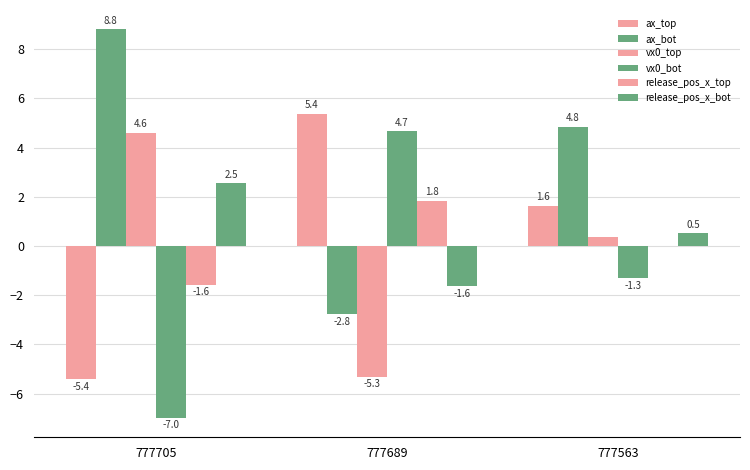

Which series has the largest total across all categories?

ax_bot